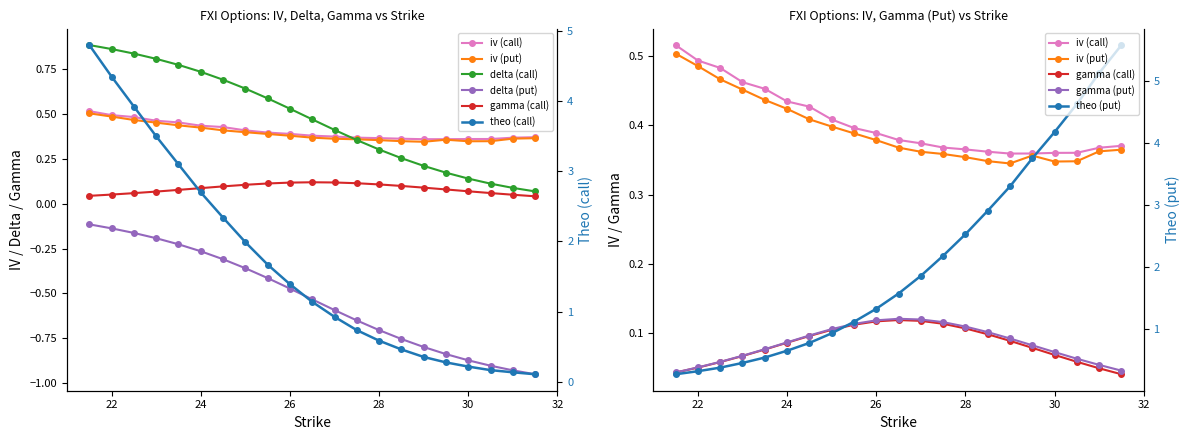

Does the chart display data point markers on the line(s)?

Yes